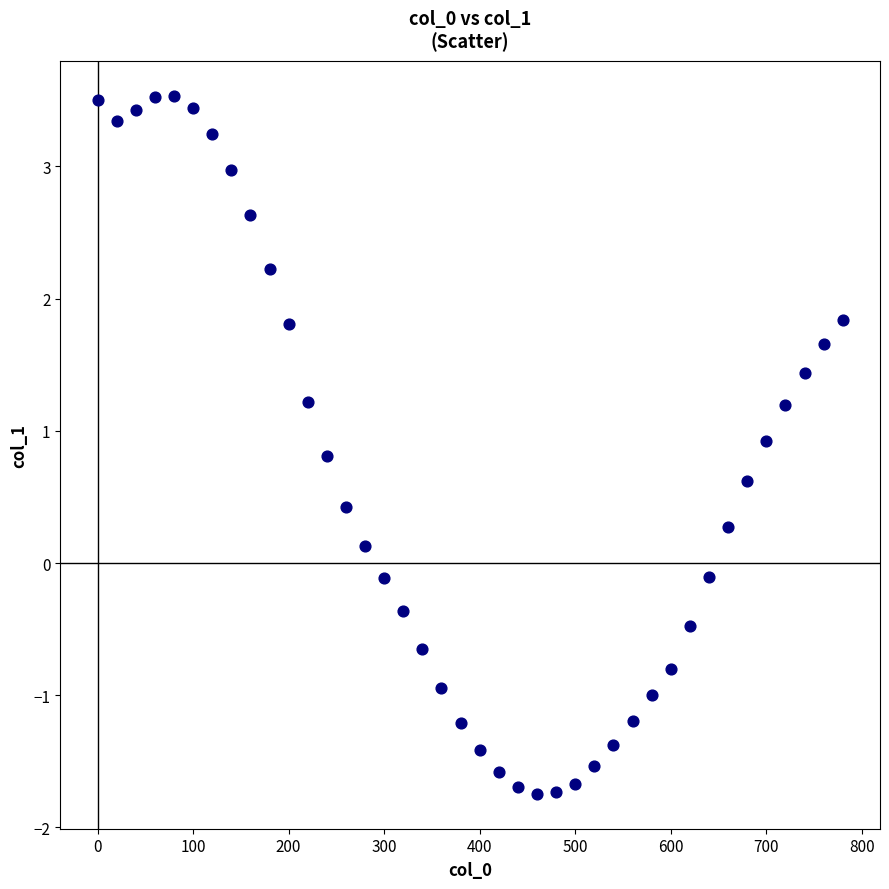

What is the range of X values (max minus min)?

780.0